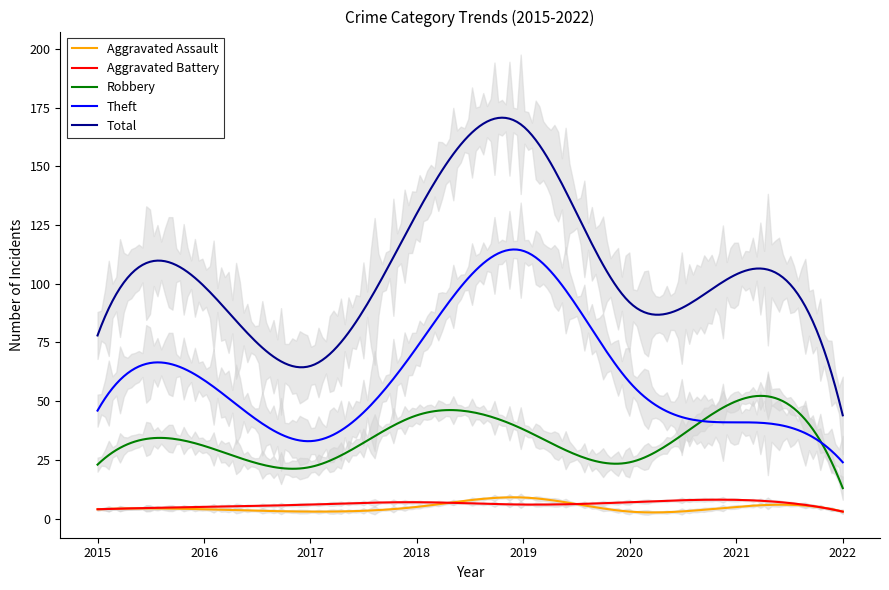

Where is Aggravated Battery nearest to the value 5?

2016